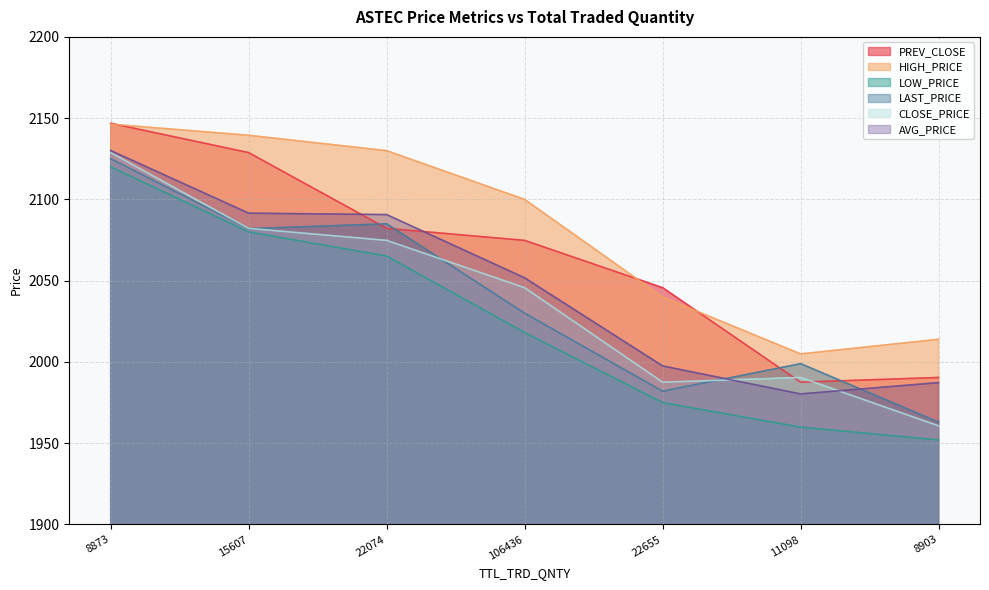

Is the value of LAST_PRICE at 15607 greater than the value of CLOSE_PRICE at 22074?

Yes